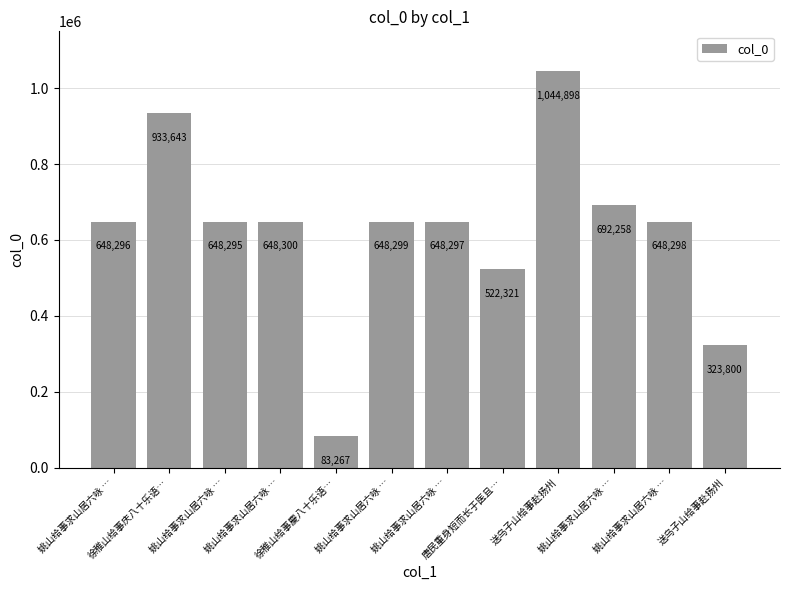

The chart shows a value of 1339533 at 徐稚山给事庆八十乐语…. True or false?

False